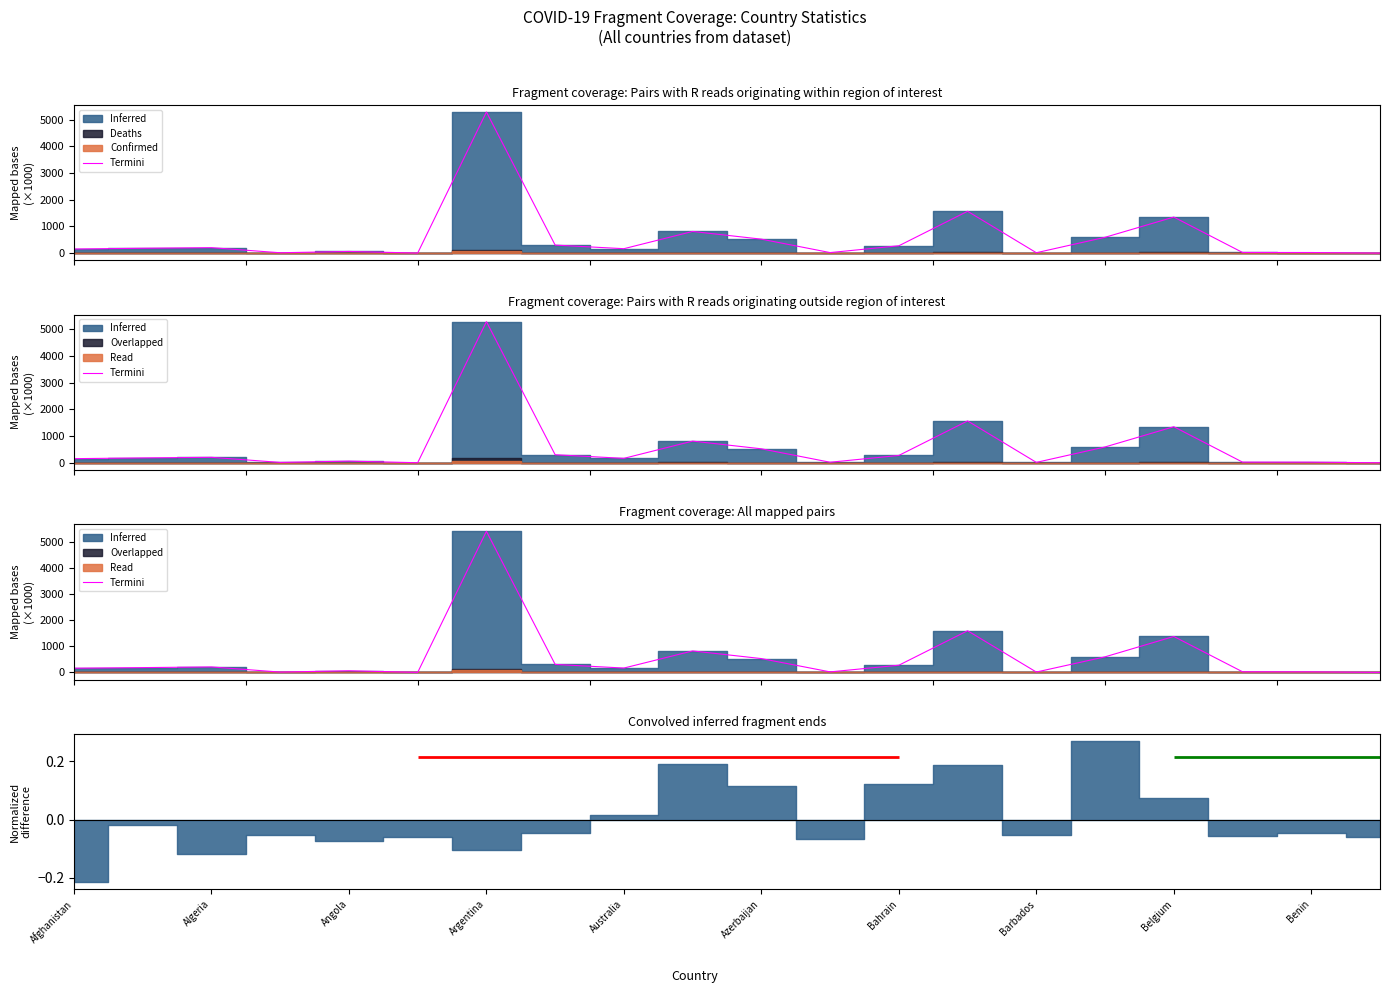

Count the number of values greater than 186.

10